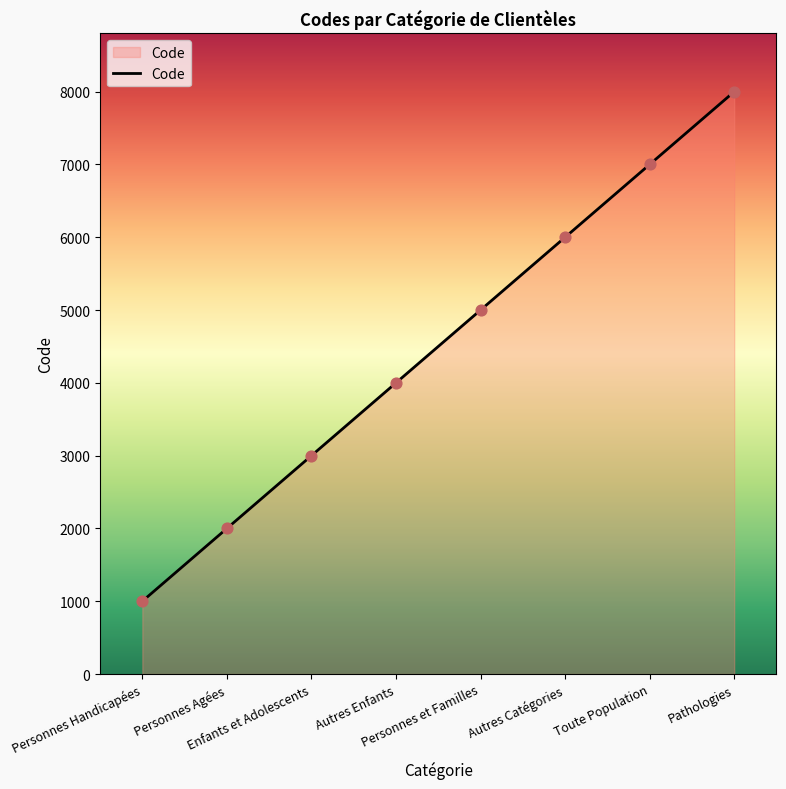

Which has a higher value, Autres Catégories or Personnes Agées?

Autres Catégories